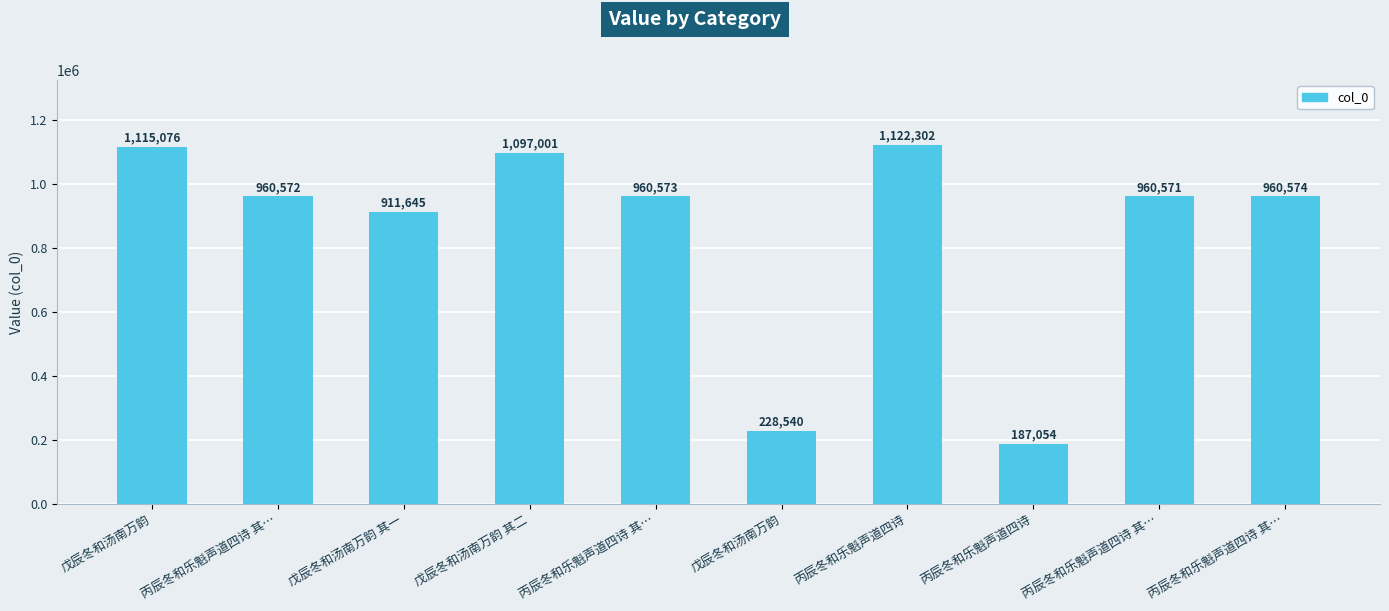

Approximately how many times larger is the value at 丙辰冬和乐魁声道四诗 其… compared to 戊辰冬和汤南万韵?

4.2